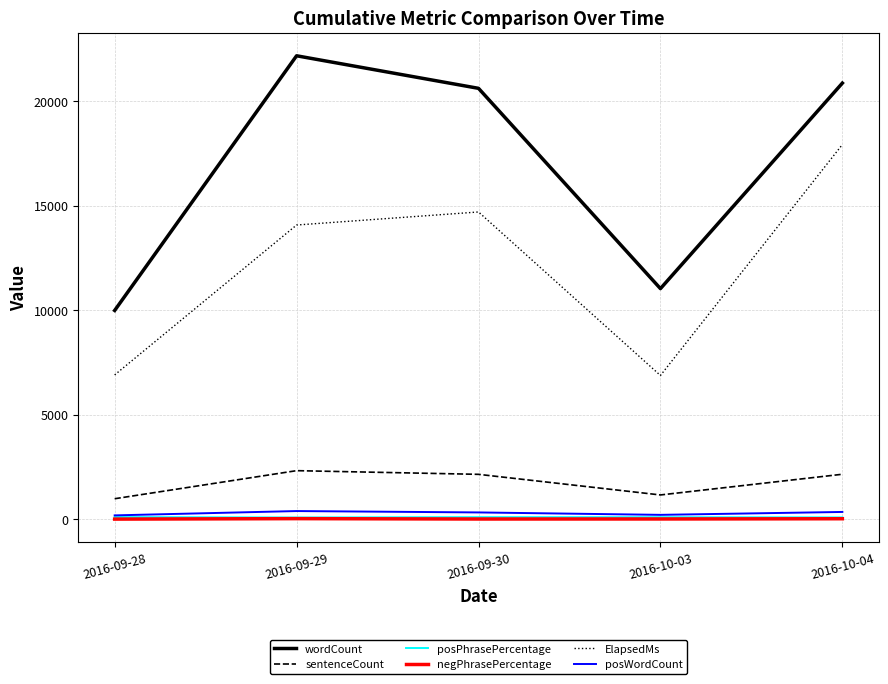

At which label does posWordCount first exceed 319?

2016-09-29